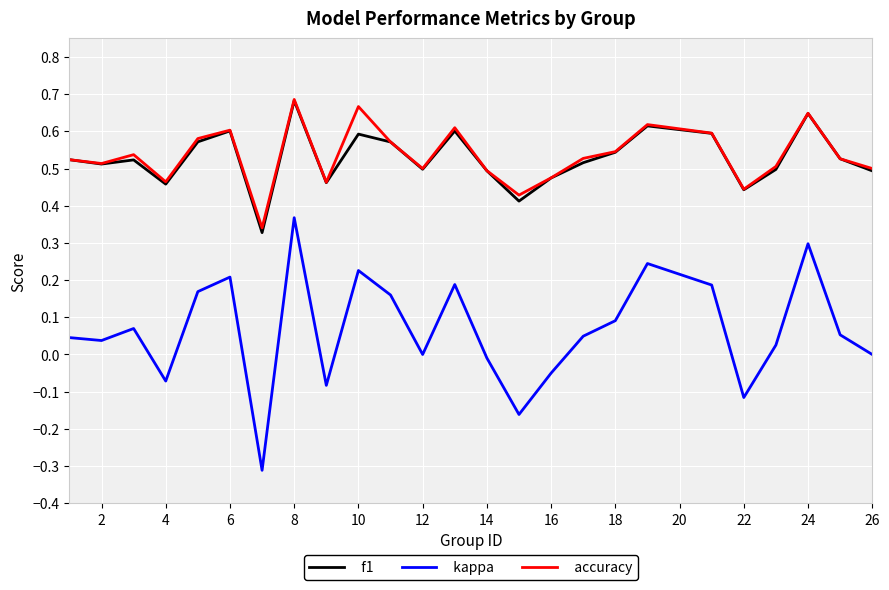

What is the minimum value shown in the chart?

-0.3